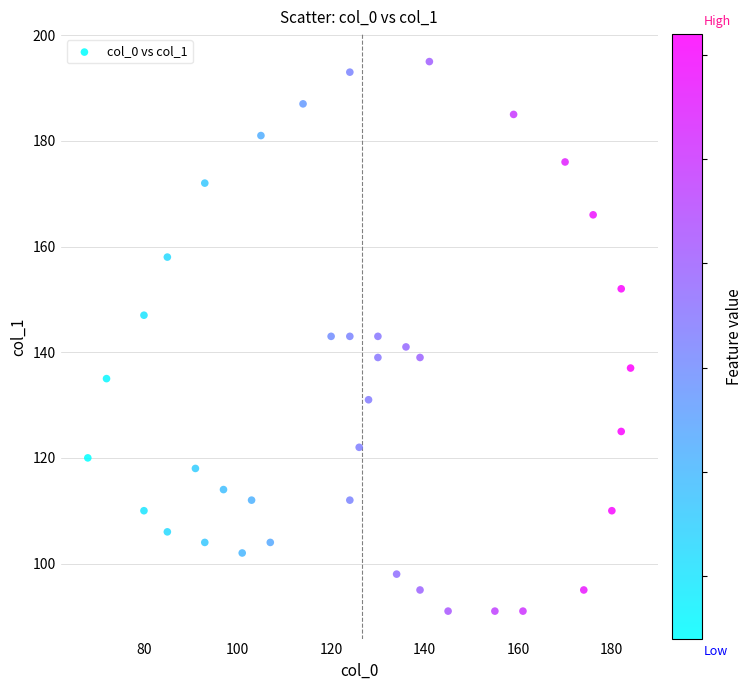

What is the range of Y values (max minus min)?

104